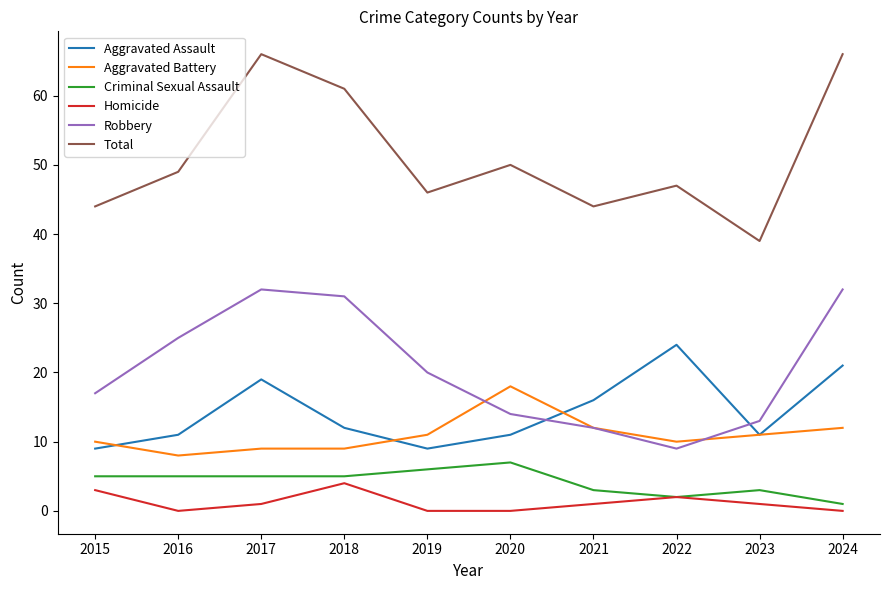

What is the difference between the Total values at 2015 and 2020?

6